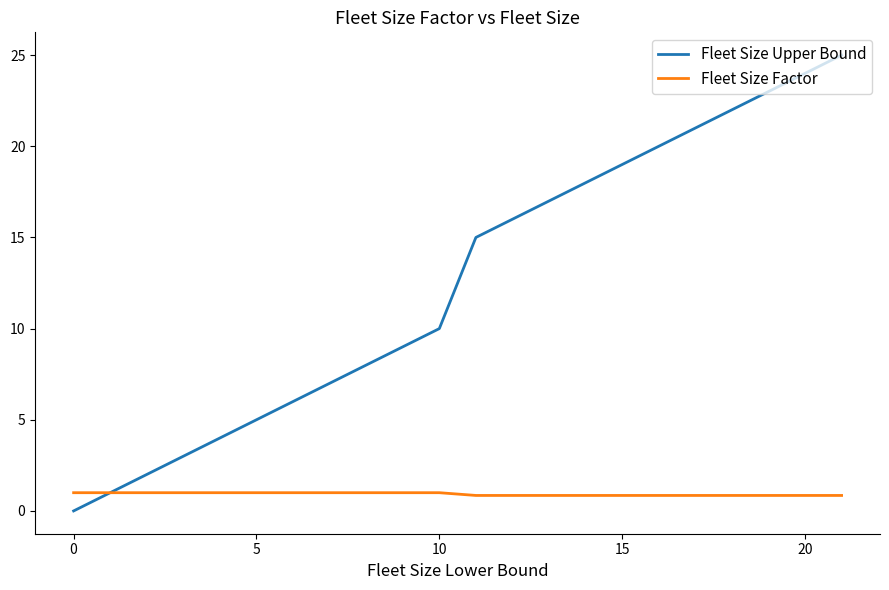

What is the maximum value for Fleet Size Factor?

1.0